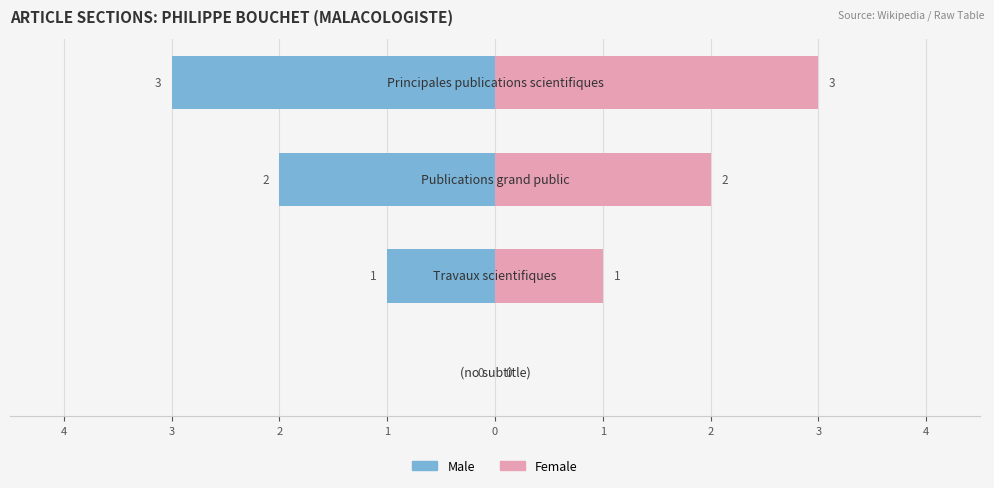

Reading left to right, what are all the values shown in this chart?

Male: 4=0	3=-1	2=-2	1=-3
Female: 4=0	3=1	2=2	1=3